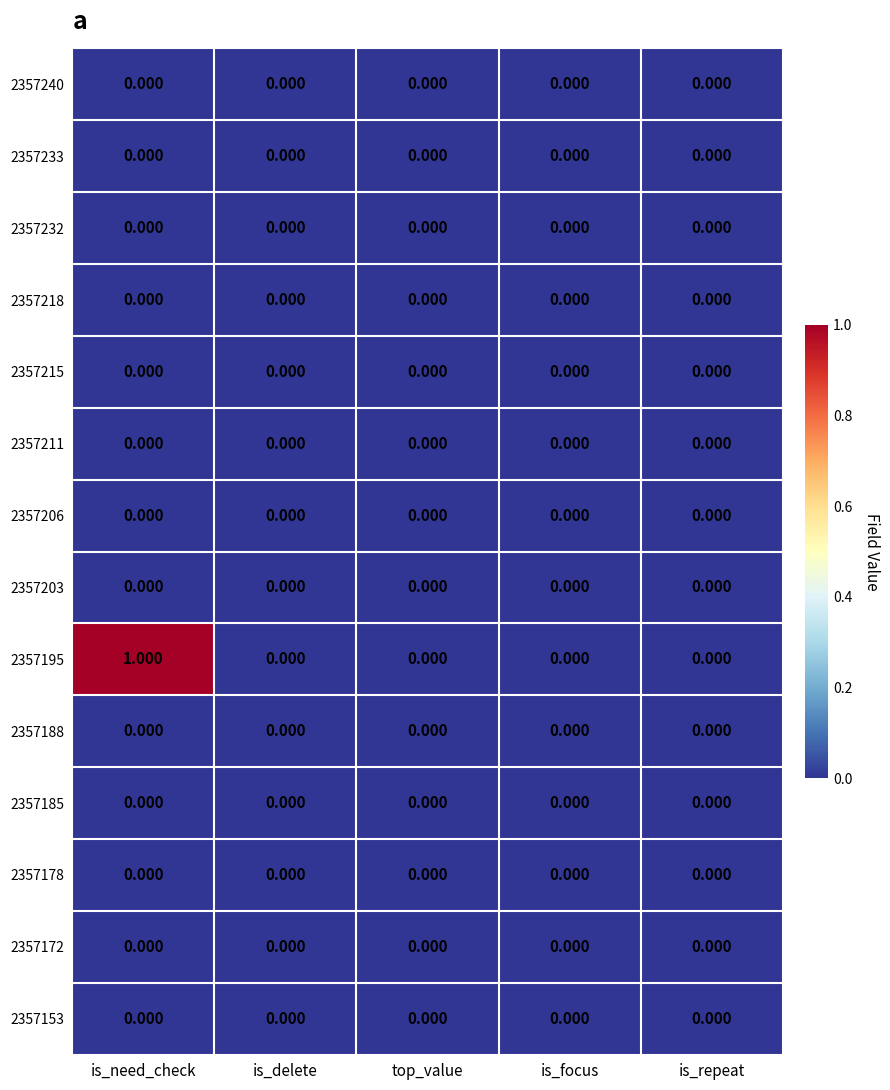

Count the number of data series in this chart.

14